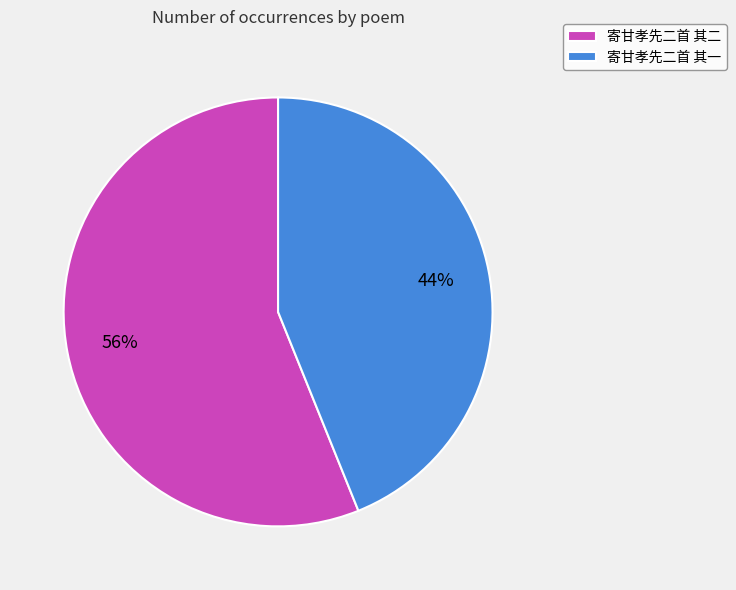

Which has a higher value, 寄甘孝先二首 其一 or 寄甘孝先二首 其二?

寄甘孝先二首 其二